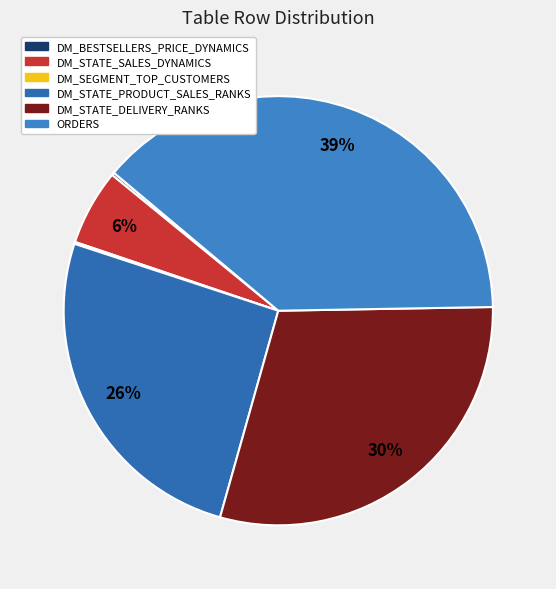

How many slices are in this pie chart?

6